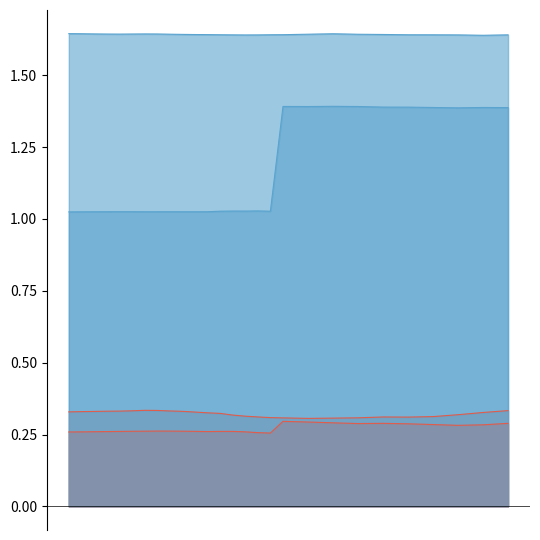

Between 0.5073471069335938 and 1.21628999710083, which series saw the biggest shift?

/P_1_X